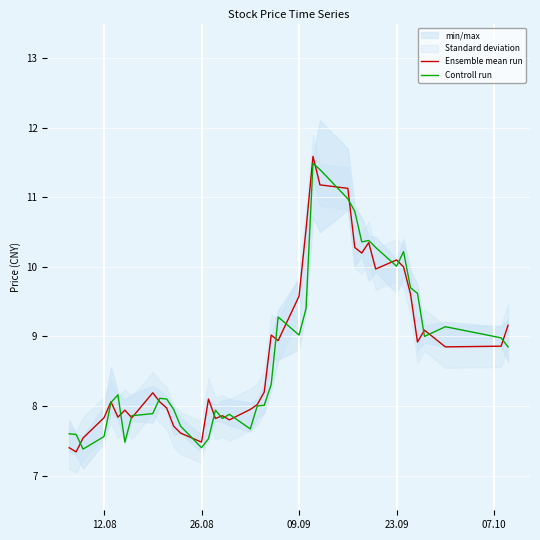

What is the value of the Controll run point at the 20th from the left?

8.0